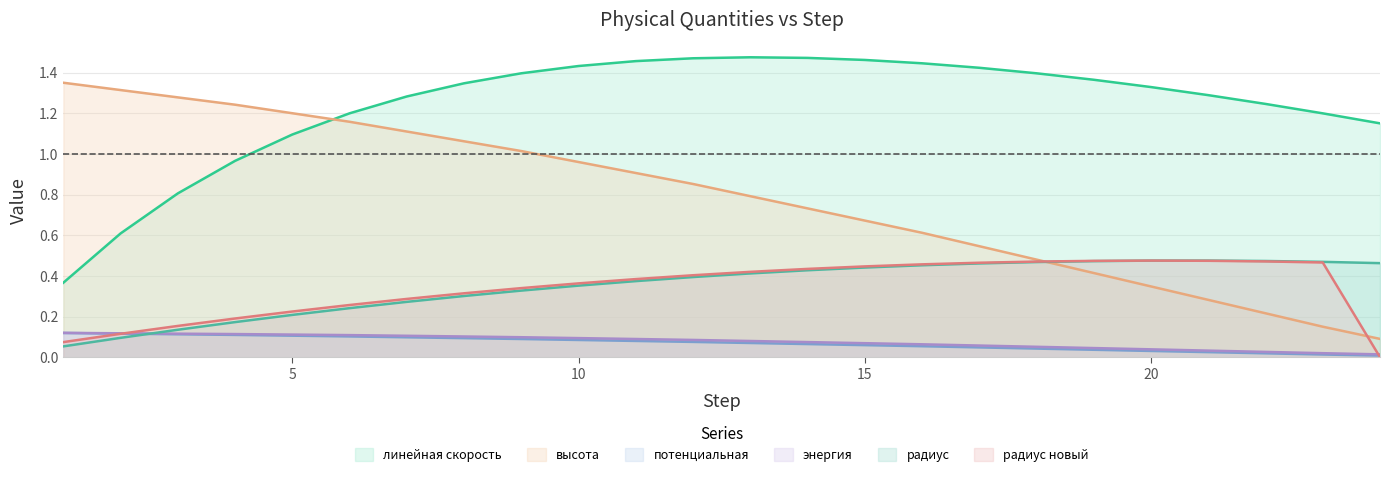

What is the difference between the maximum and minimum values in the линейная скорость series?

1.1